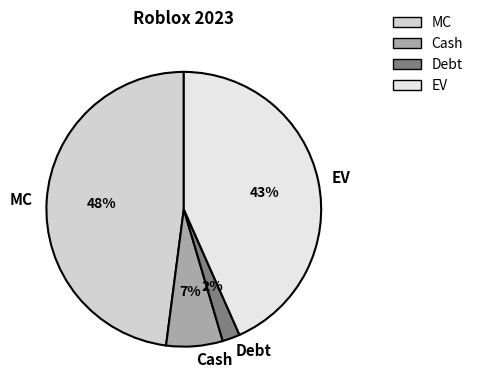

To the nearest percent, what is the combined percentage of MC and Cash?

55%